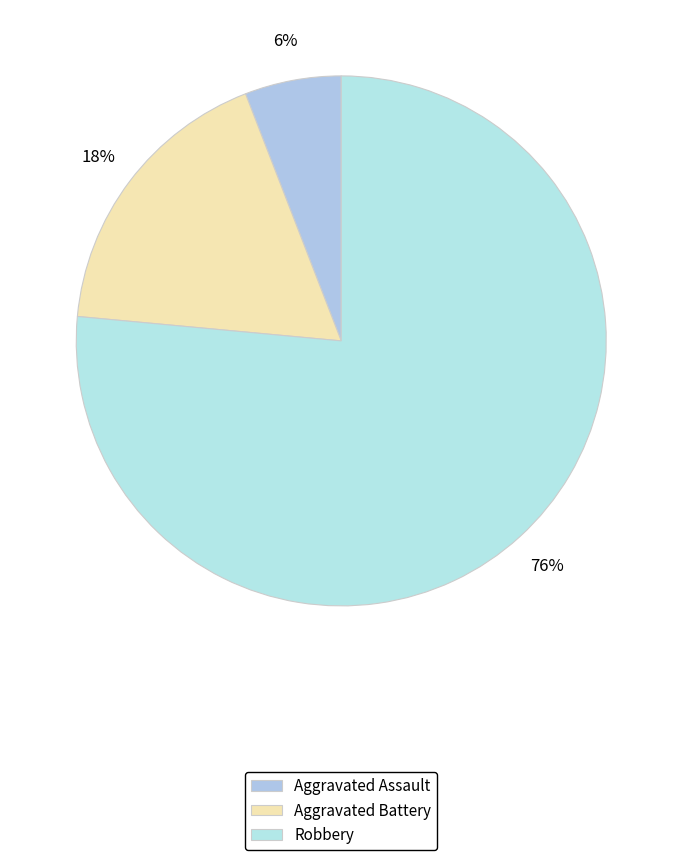

What percentage is the Aggravated Assault slice, to the nearest percent?

6%